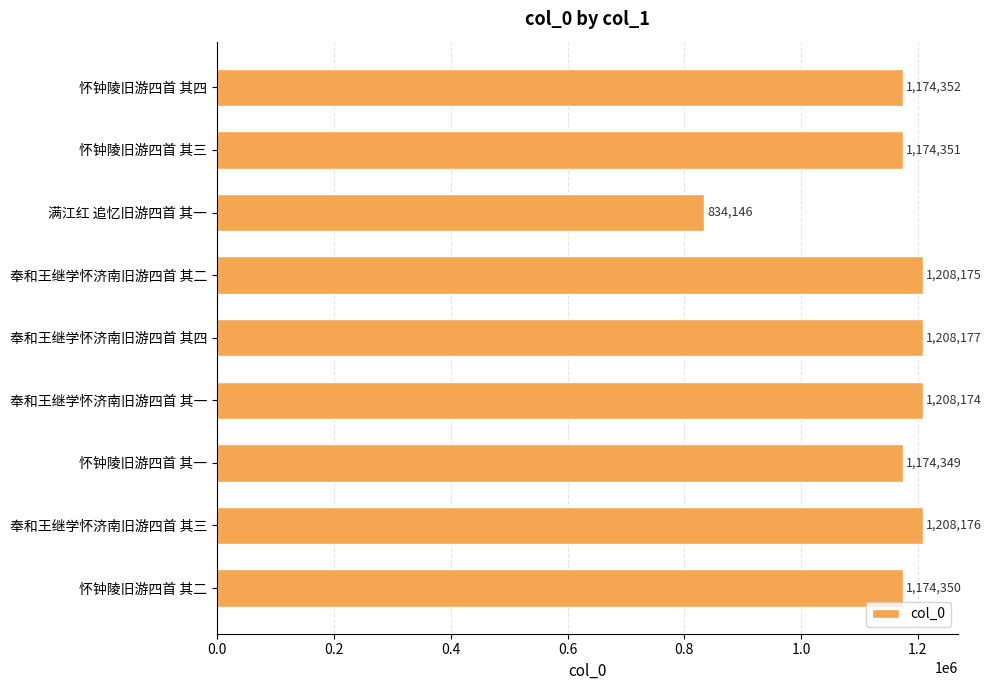

How many series are shown in this chart?

1